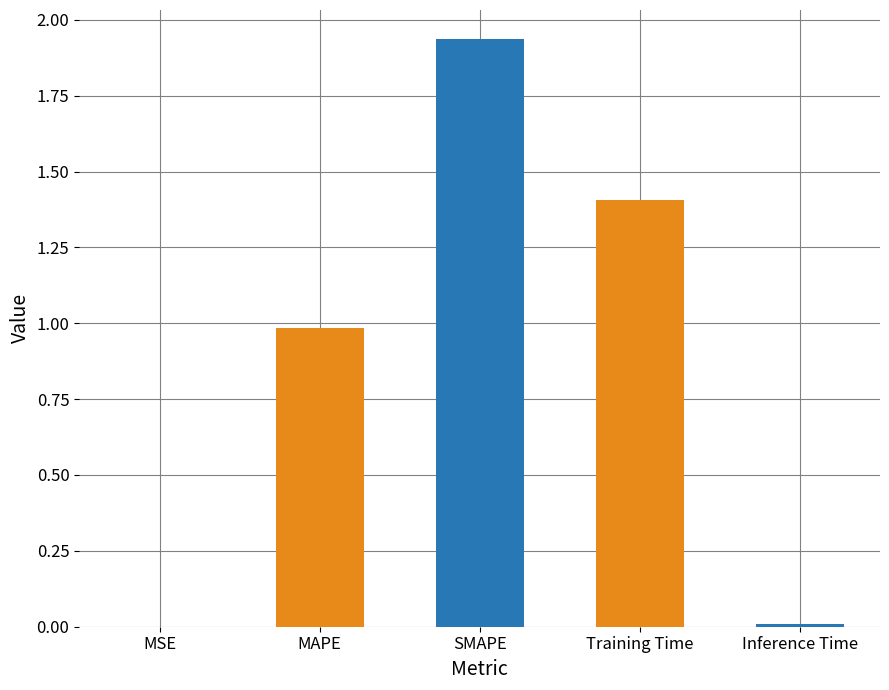

Between Training Time and SMAPE, which is larger?

SMAPE